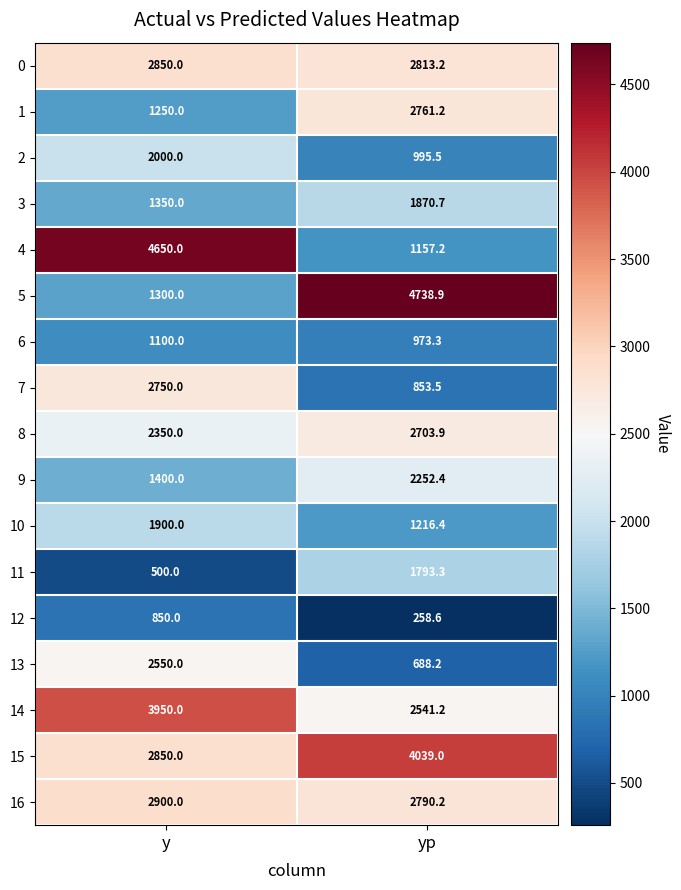

Count the number of data series in this chart.

17